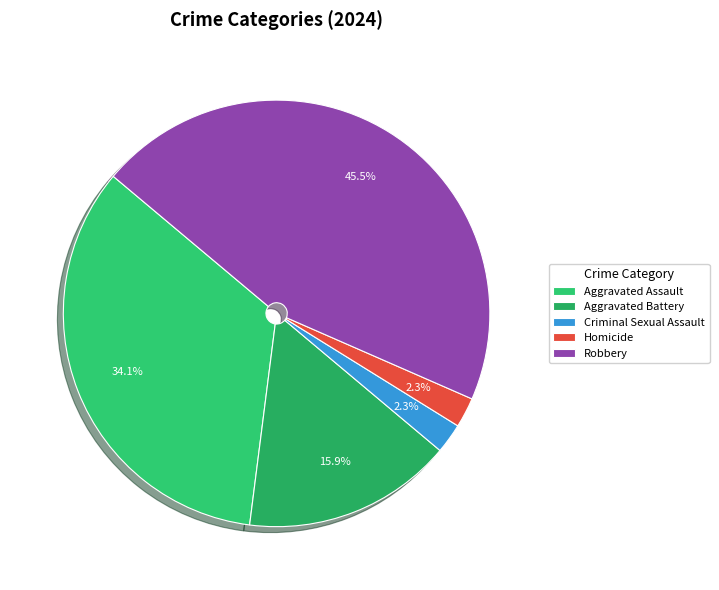

To the nearest percent, what is the difference between the Aggravated Assault and Robbery slice percentages?

11%